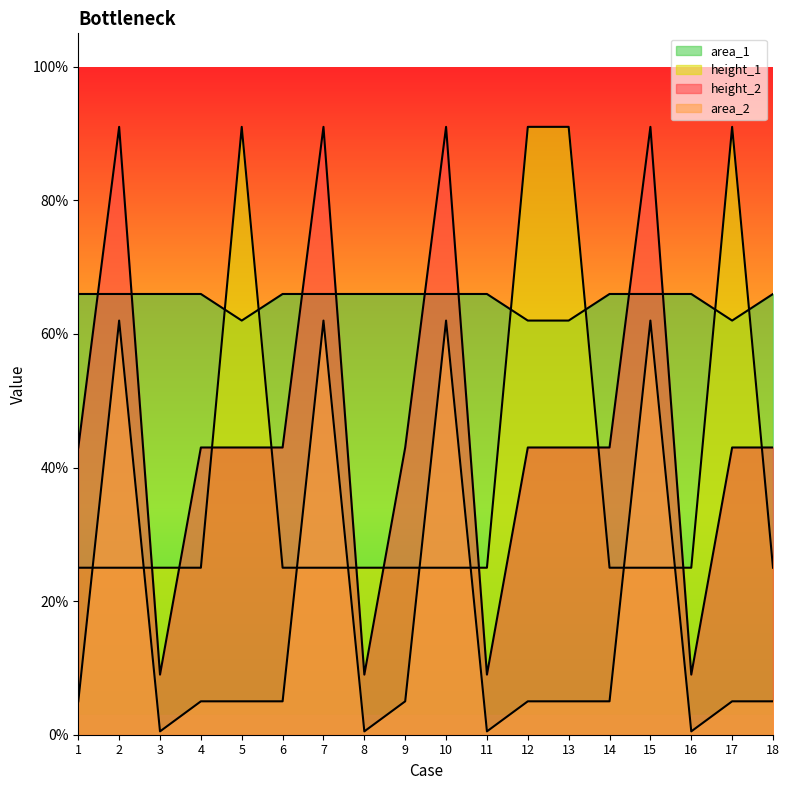

True or false: height_1 and area_2 cross at least once.

True